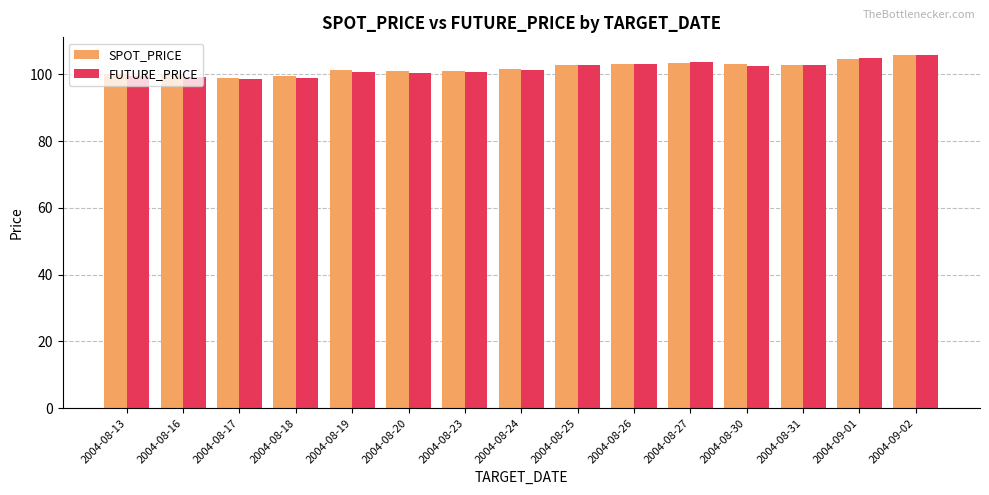

What is the minimum value shown in the chart?

98.5